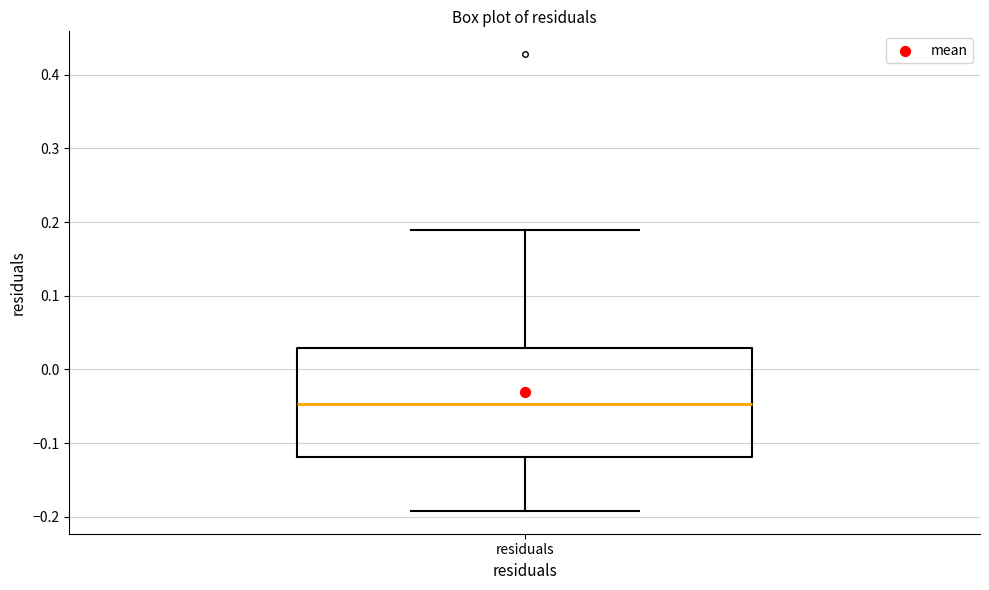

Transcribe this box plot: give where the median line is, the range the box spans, and where the two whiskers end, as read against the y-axis. The values are not printed on the chart, so give them approximately, as read against the axis.

median -0.05, box -0.12 to 0.03, whiskers -0.19 to 0.19